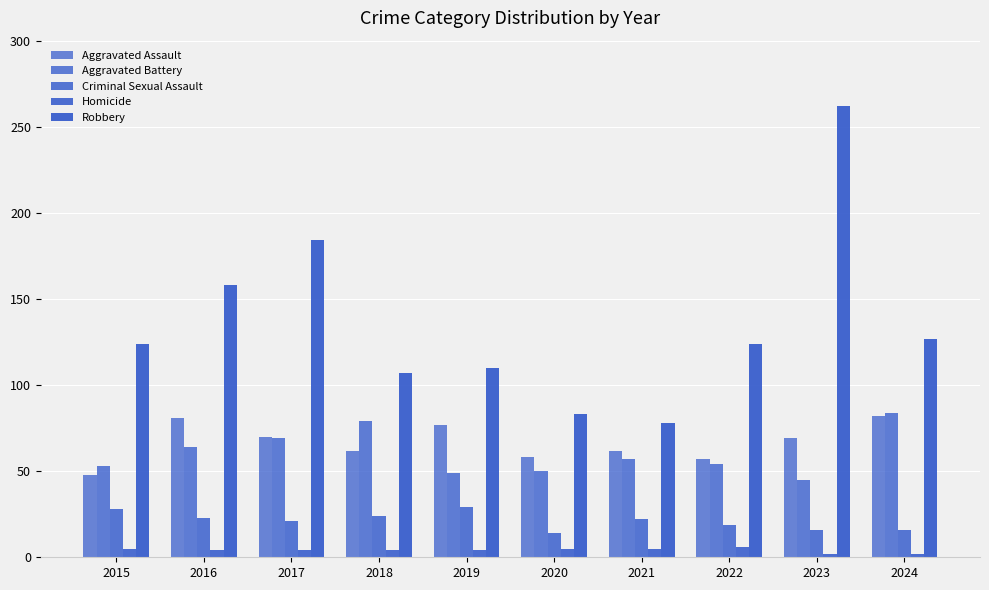

Rank the series by their maximum value, from lowest to highest.

Homicide, Criminal Sexual Assault, Aggravated Assault, Aggravated Battery, Robbery